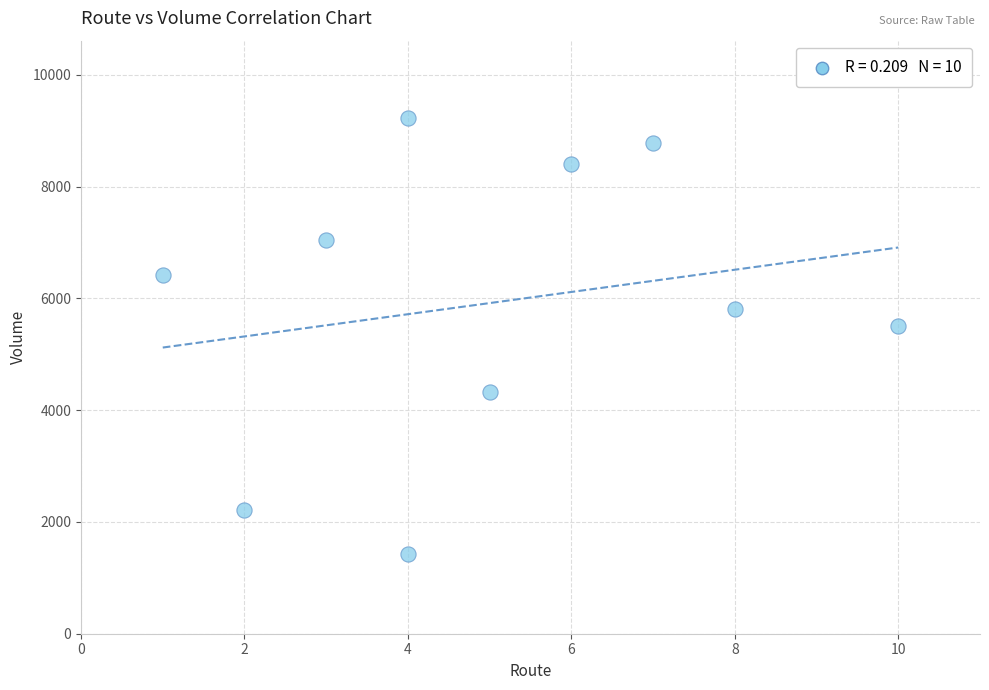

What Y value in the scatter plot is closest to 5327?

5509